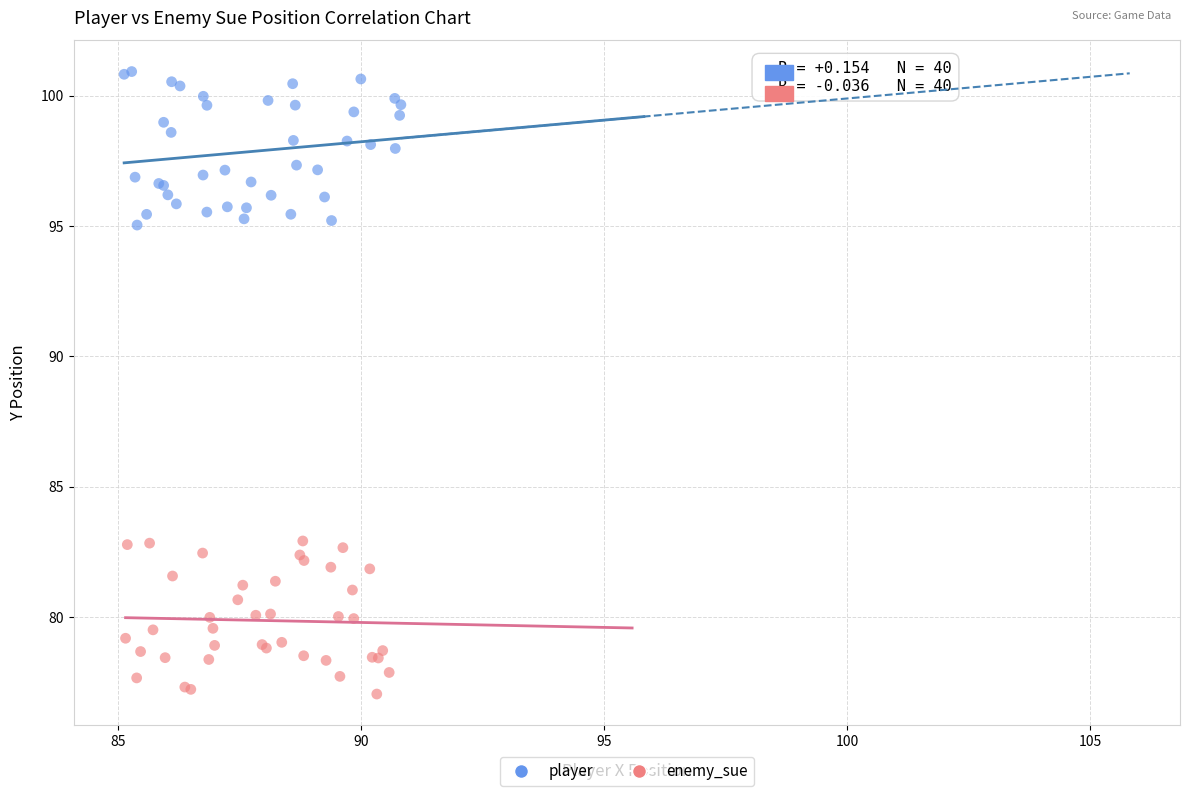

Which series contains the highest Y value?

player